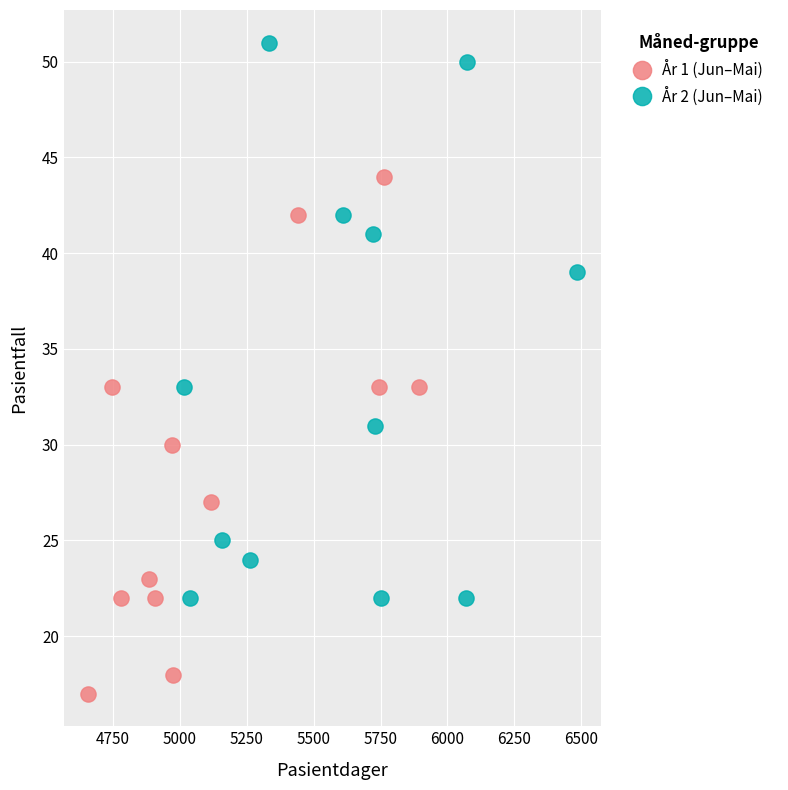

What are all the series names shown in the legend?

År 1 (Jun–Mai), År 2 (Jun–Mai)